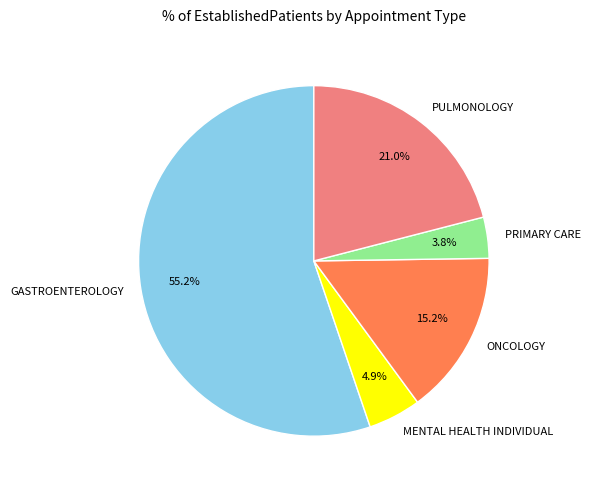

Approximately how many times larger is the value at PULMONOLOGY compared to GASTROENTEROLOGY?

0.4